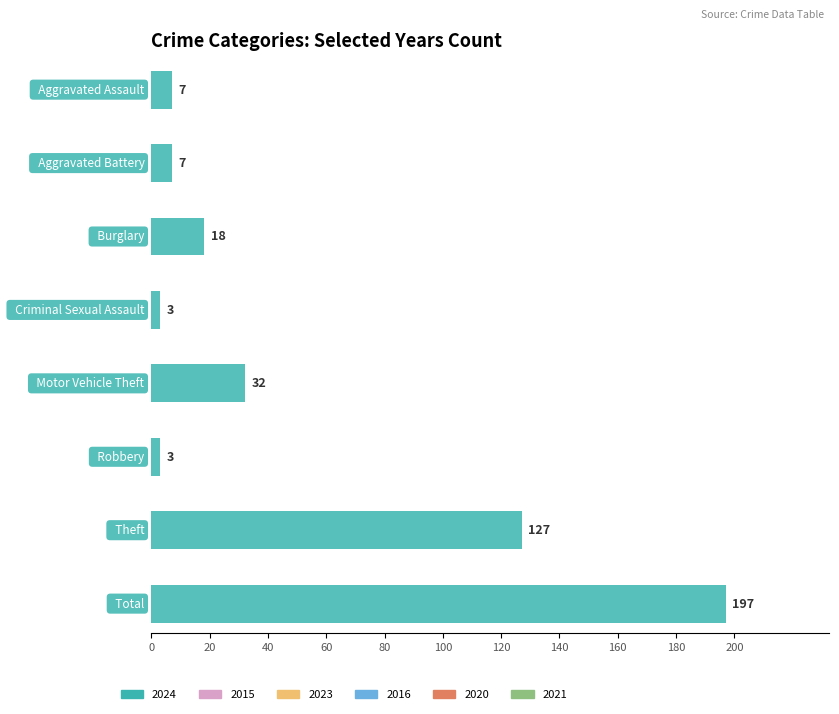

What is the sum of all 2020 values?

164